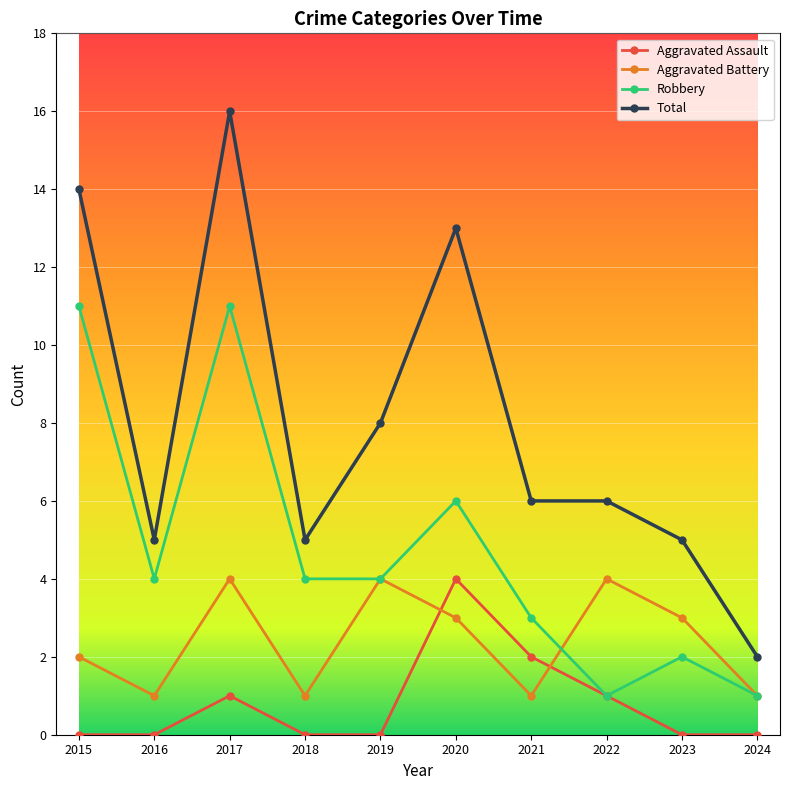

Count the Aggravated Battery values in the range 1 to 4.

10